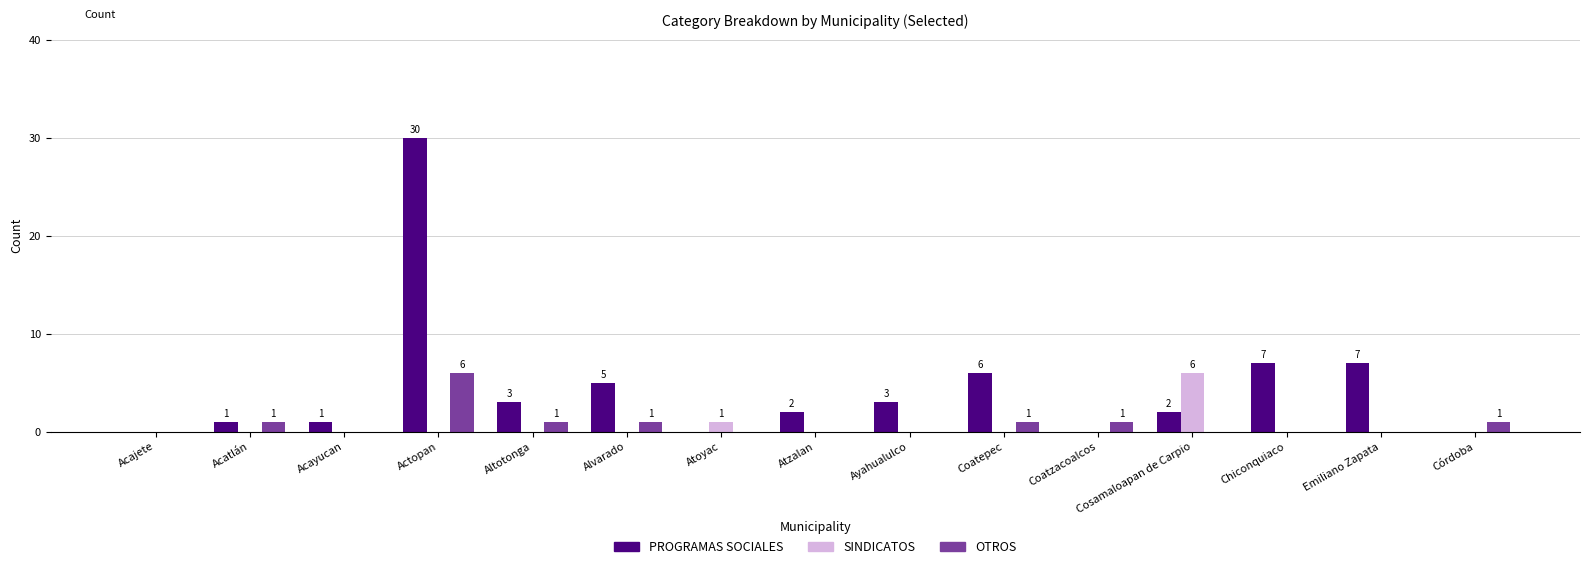

Which series has the largest total across all categories?

PROGRAMAS SOCIALES